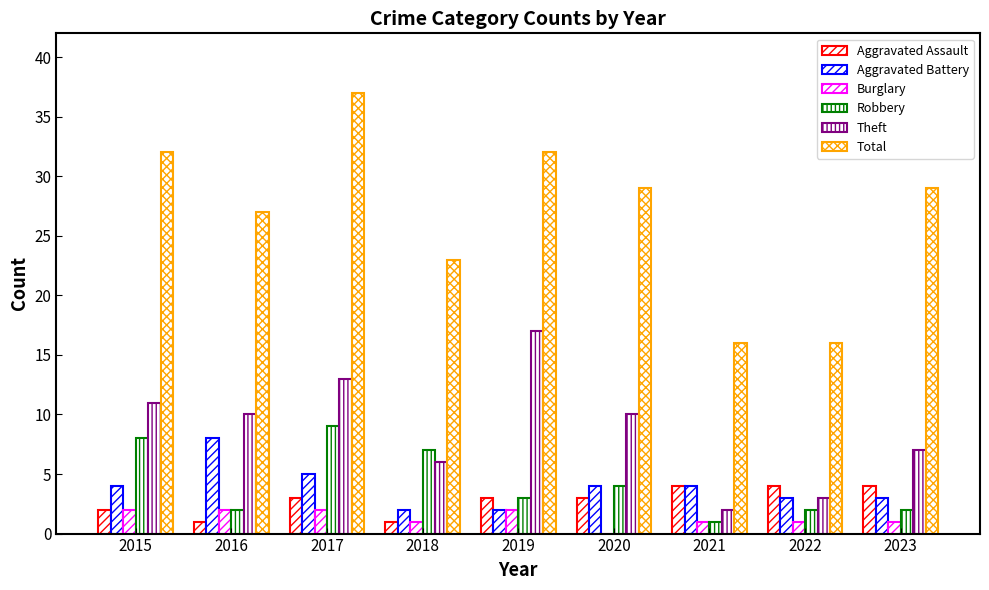

What is the lowest value of the Aggravated Assault series?

1